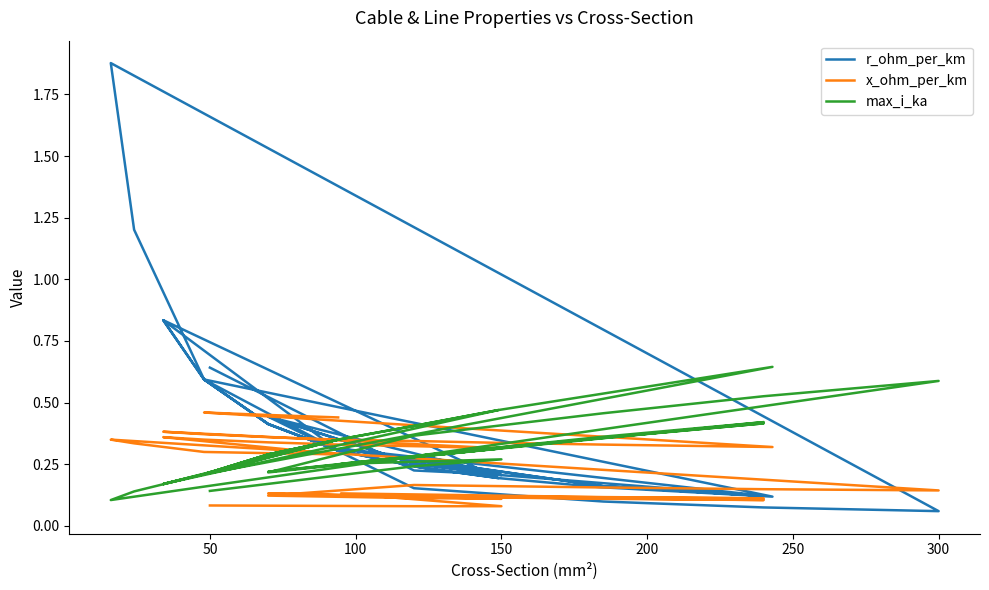

At how many categories does at least one series exceed 1?

2